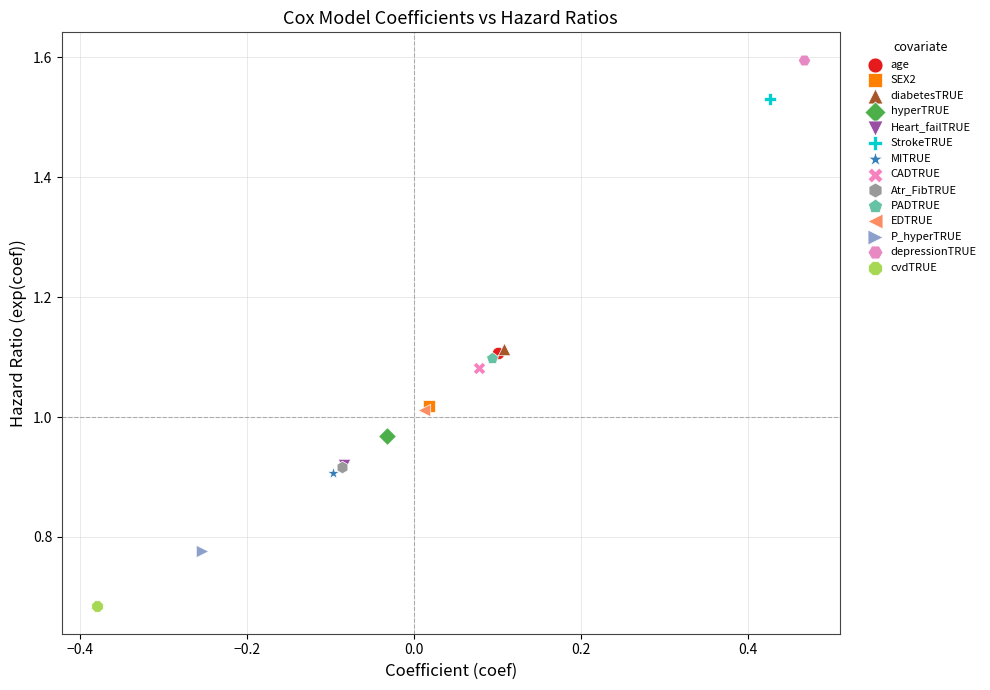

Which series contains the lowest Y value?

cvdTRUE